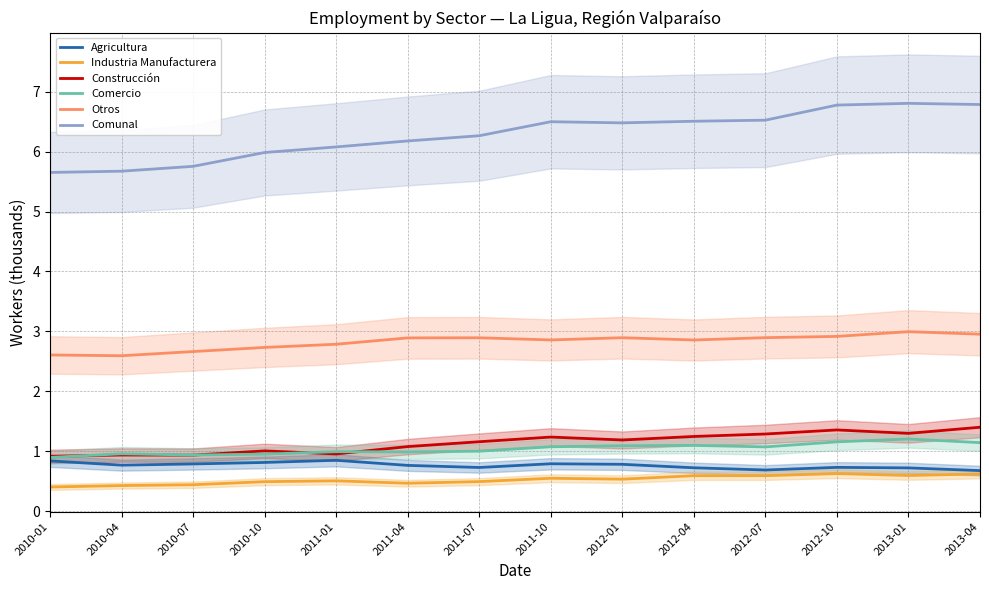

True or false: Comercio has more than 2 interior local peaks.

True